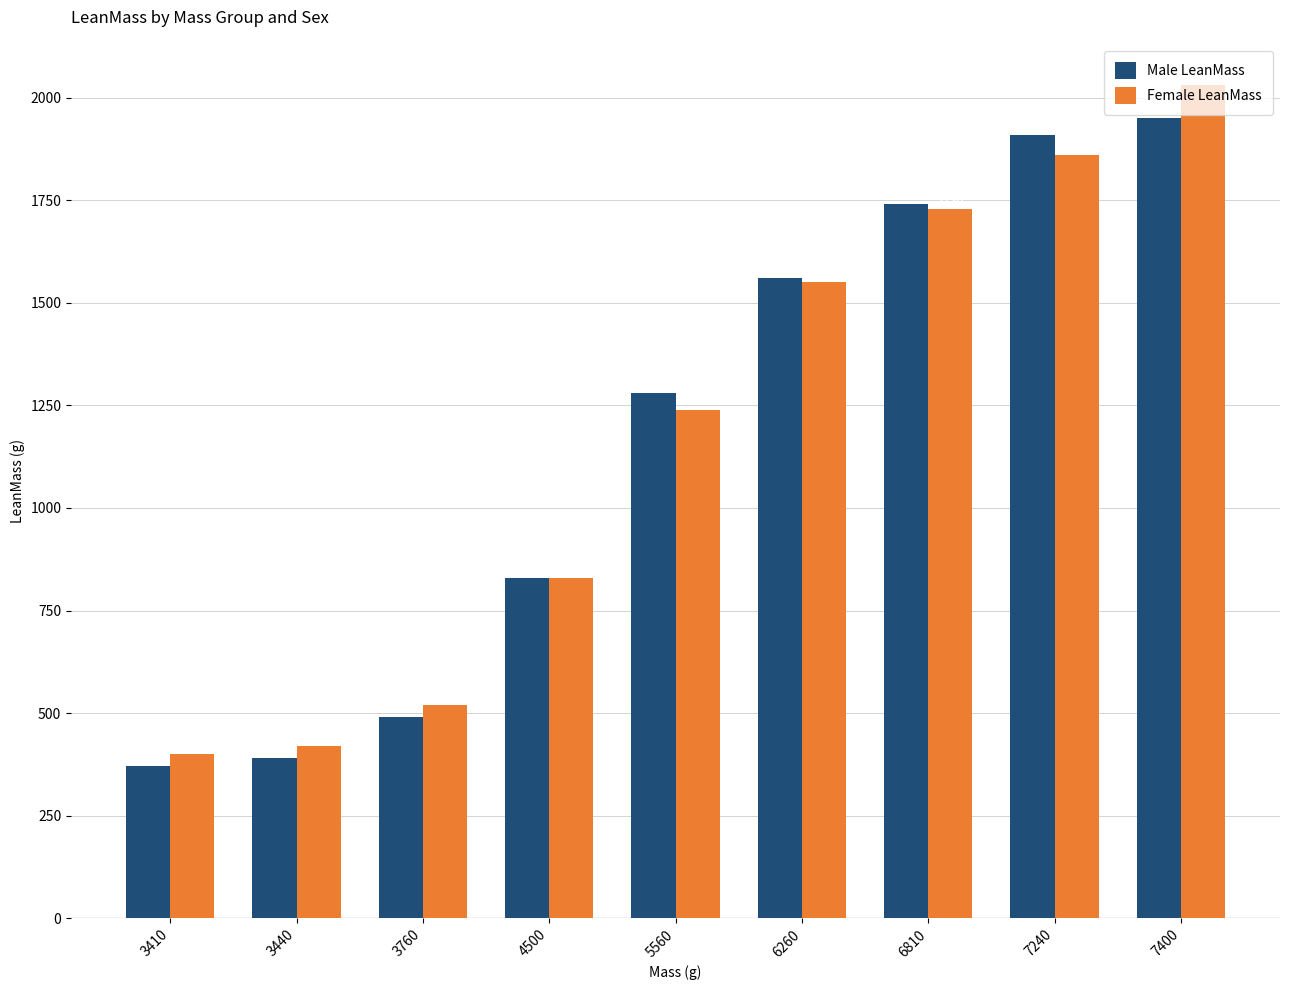

What is the value of the Male LeanMass bar at the 6th from the left?

1560